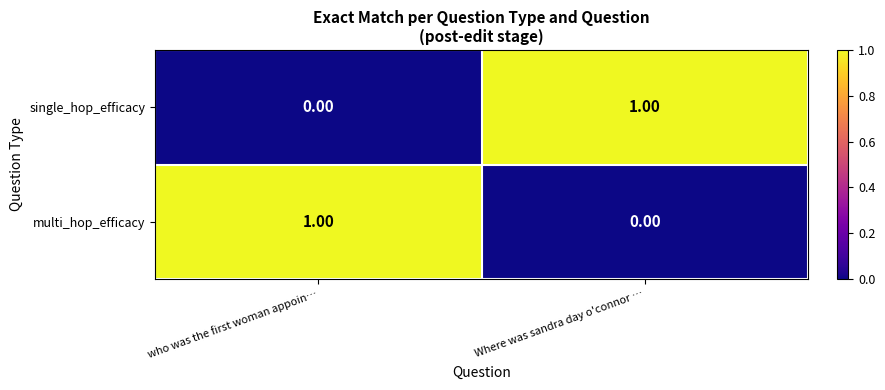

At which label does single_hop_efficacy reach its minimum?

who was the first woman appoin…